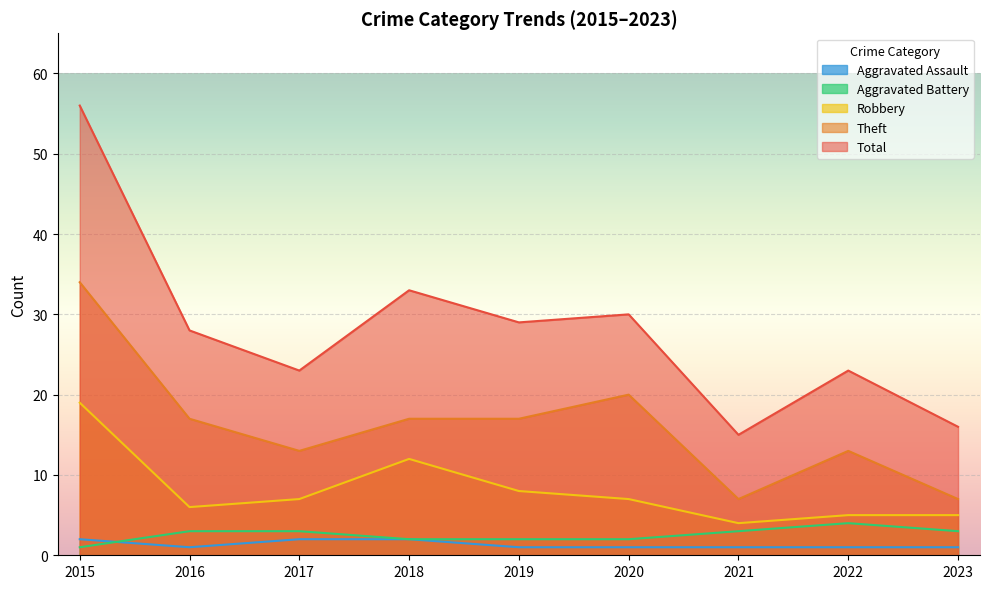

At which category does the chart reach its peak across all series?

2015